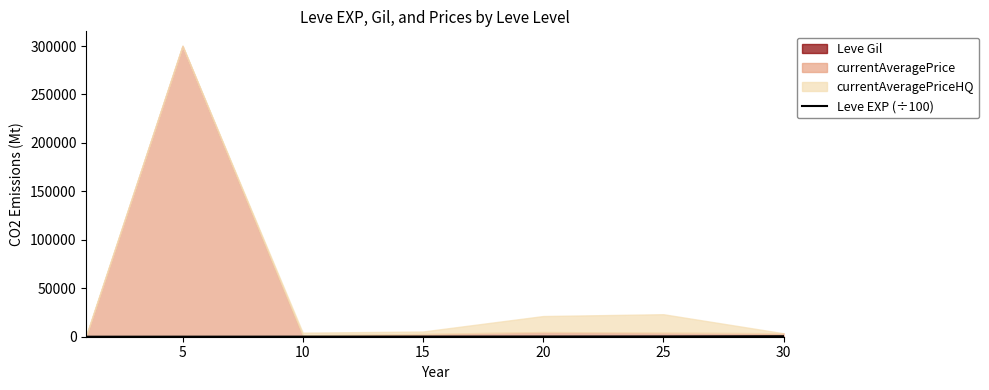

Does the chart display data point markers on the line(s)?

No